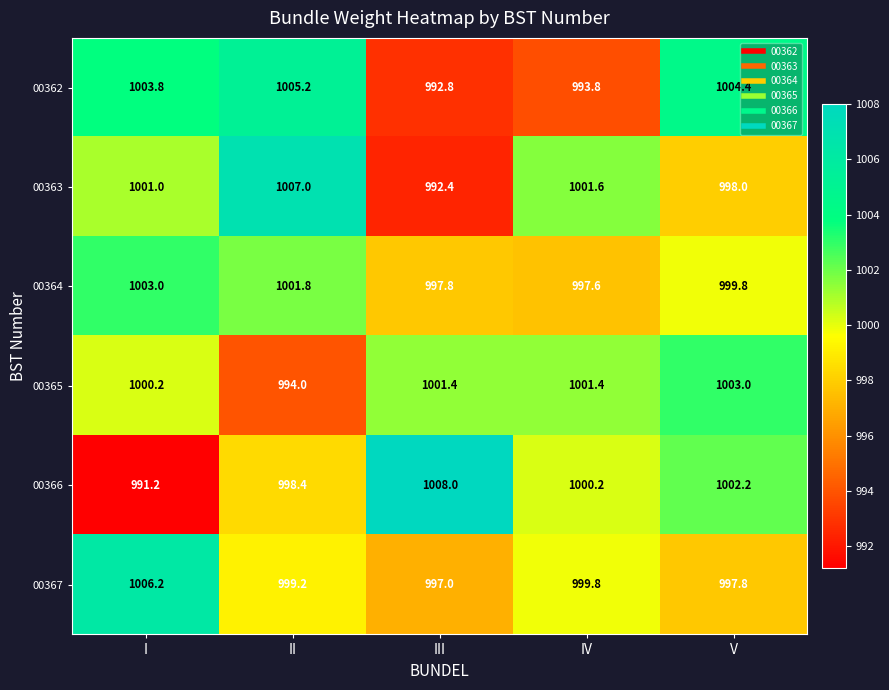

How many distinct data groups are displayed?

6